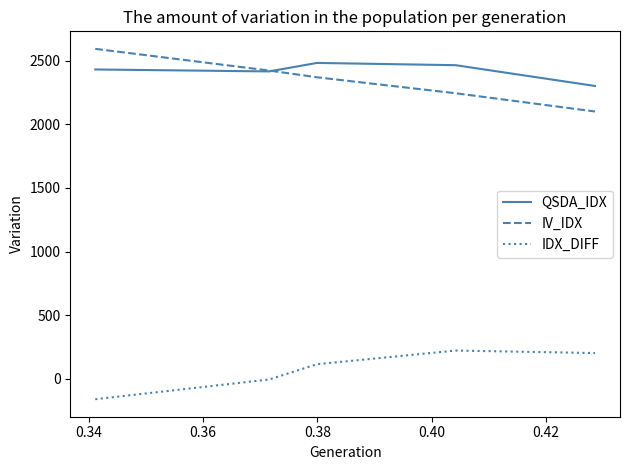

After their last crossing, which series has the higher values: IV_IDX or QSDA_IDX?

QSDA_IDX